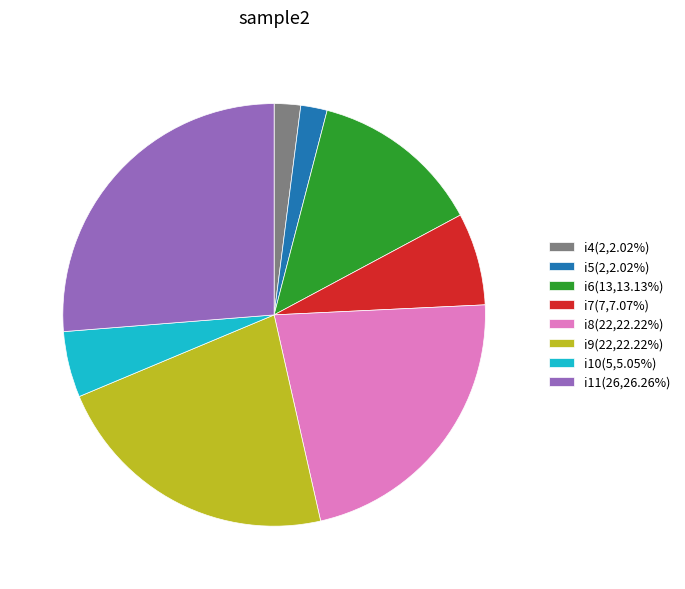

Is i9(22,22.22%) the majority of the pie?

No